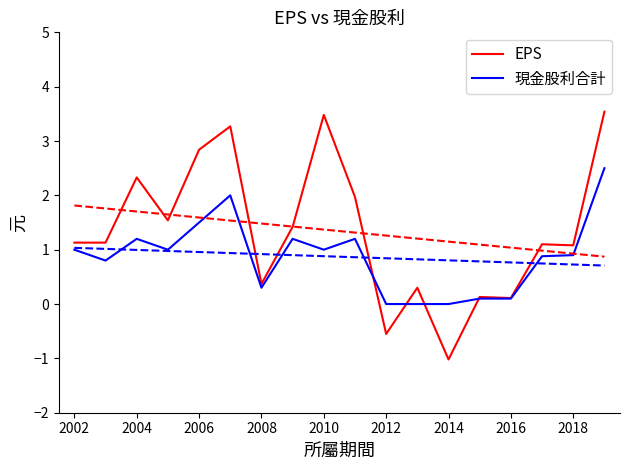

What is the sum of the 現金股利合計 values at 2004 and 2016?

1.3